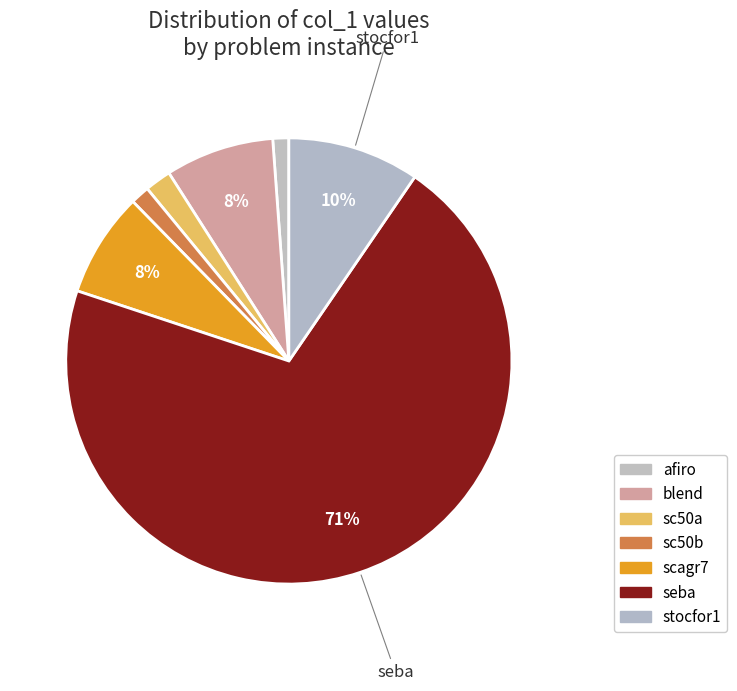

Which slice is the largest?

seba